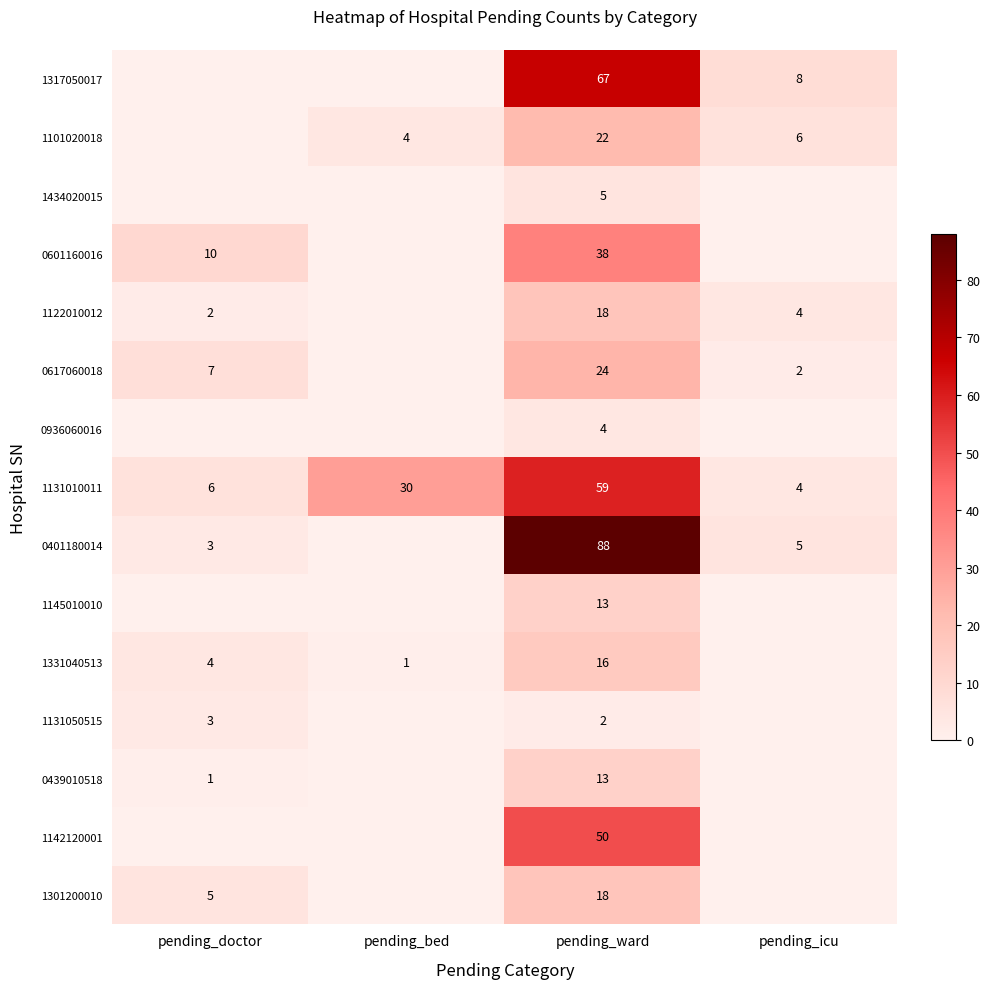

What is the maximum value shown in the chart?

88